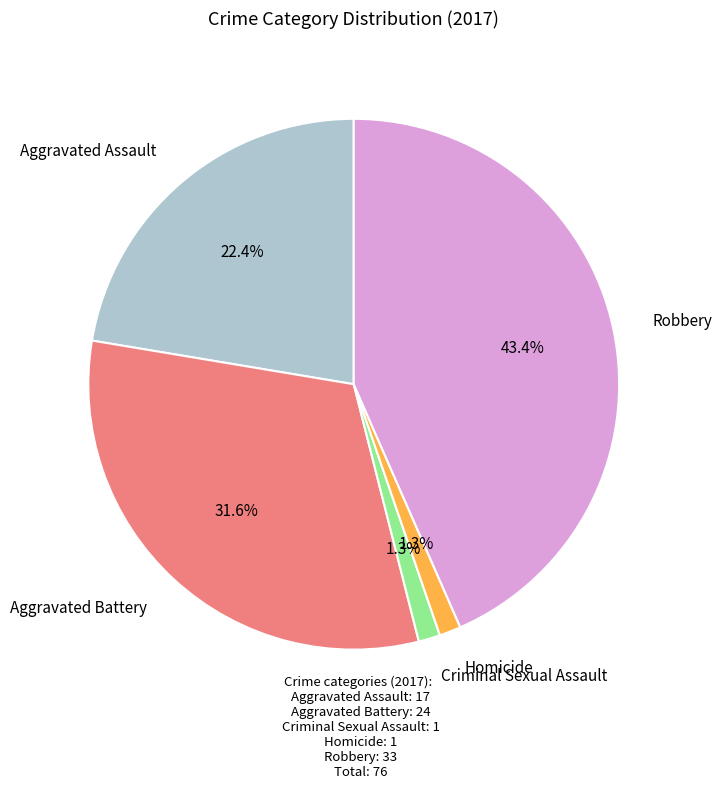

Which category has the biggest portion of the pie?

Robbery